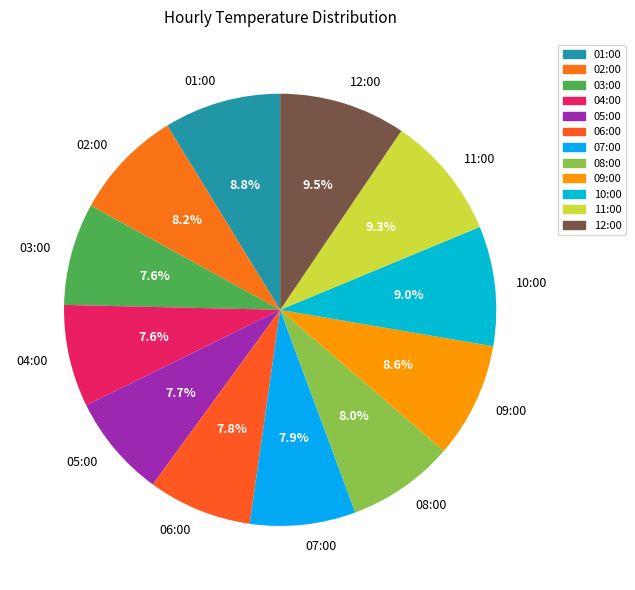

How many slices are in this pie chart?

12